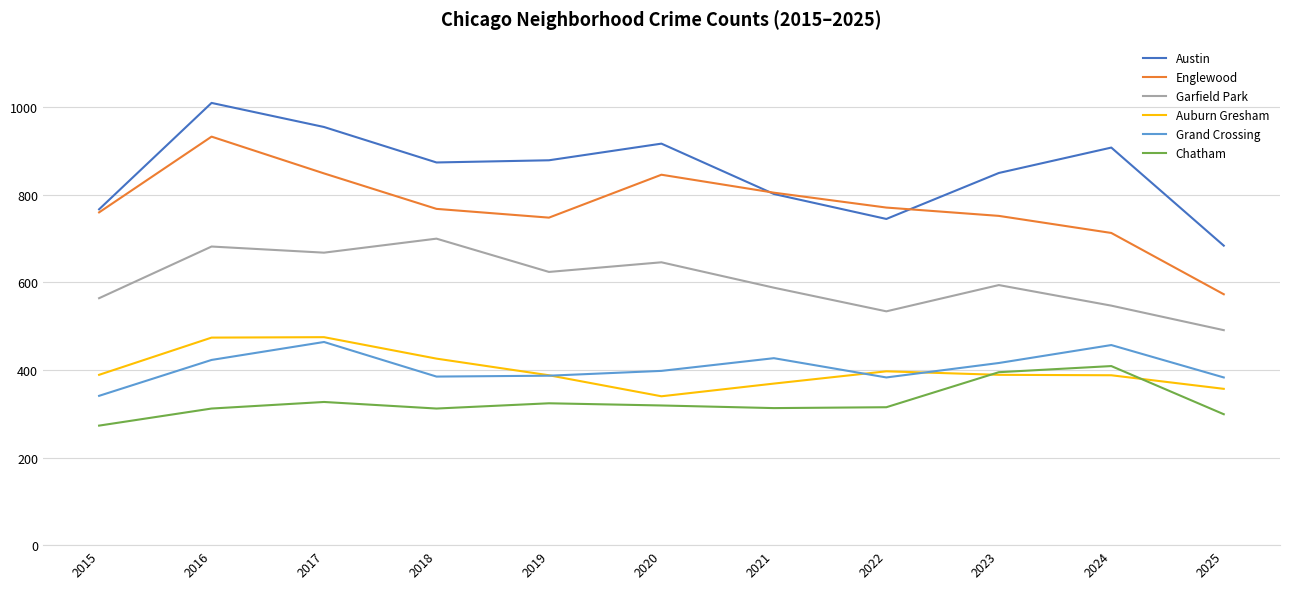

Is it true that Grand Crossing equals 423 at 2016?

True